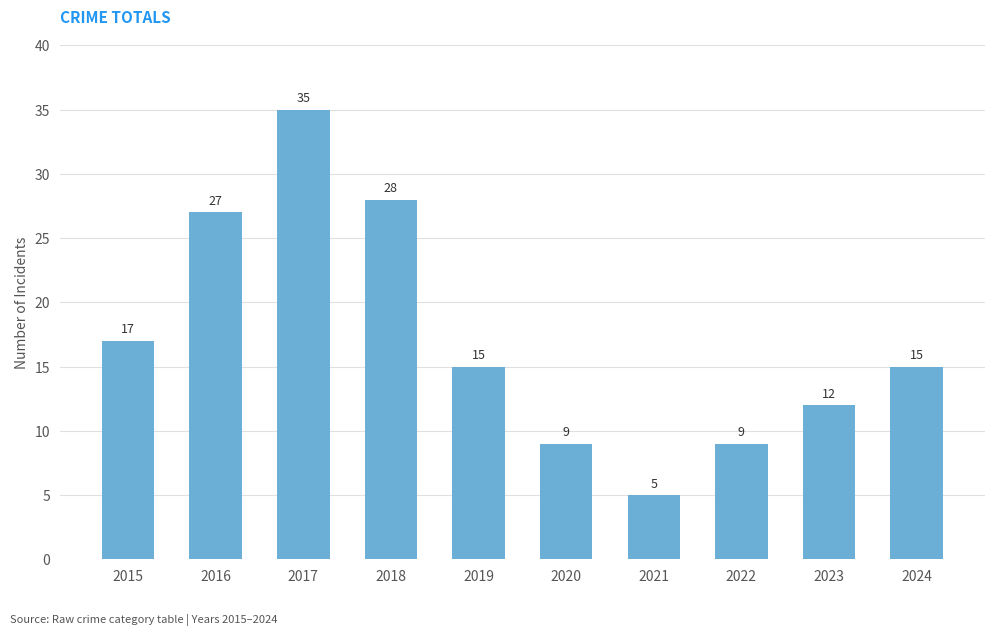

Reading right to left, transcribe all the data shown in this chart.

15	12	9	5	9	15	28	35	27	17